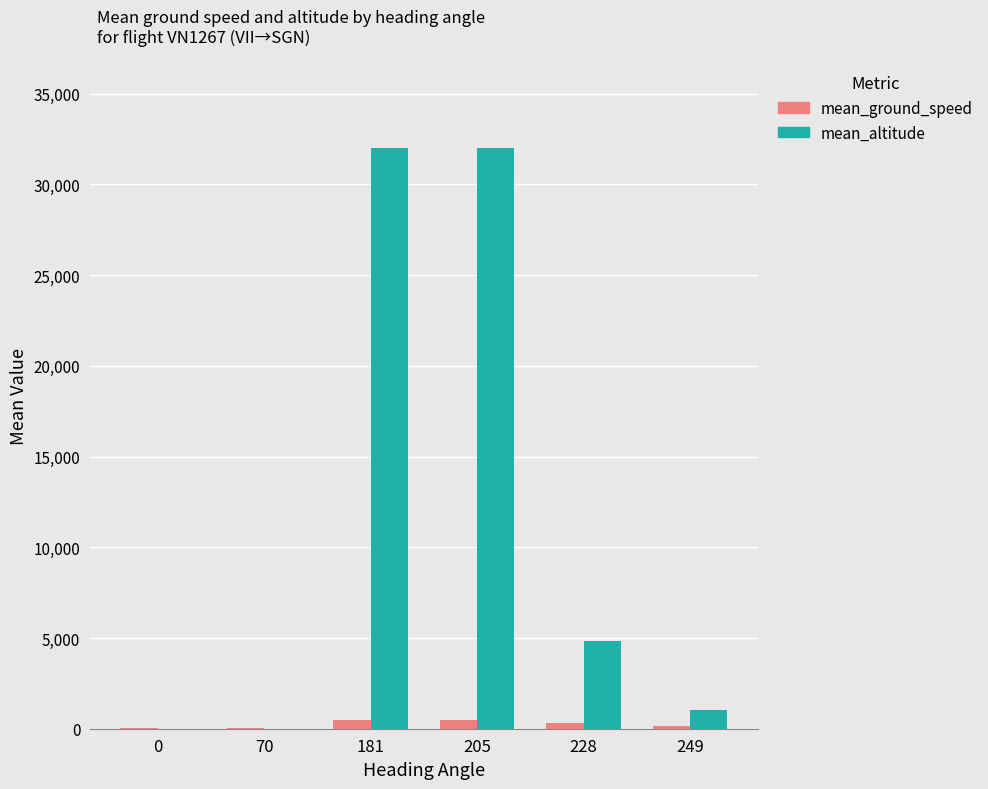

What is the greatest value displayed?

31987.5